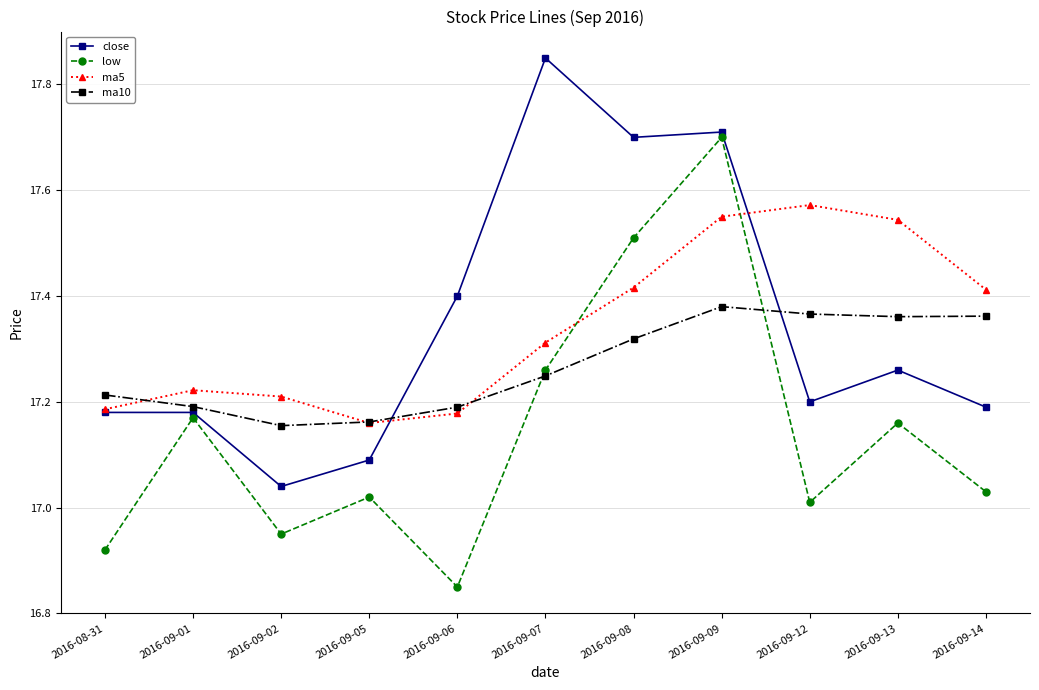

Between which two adjacent categories do low and ma10 first intersect?

2016-09-06 and 2016-09-07